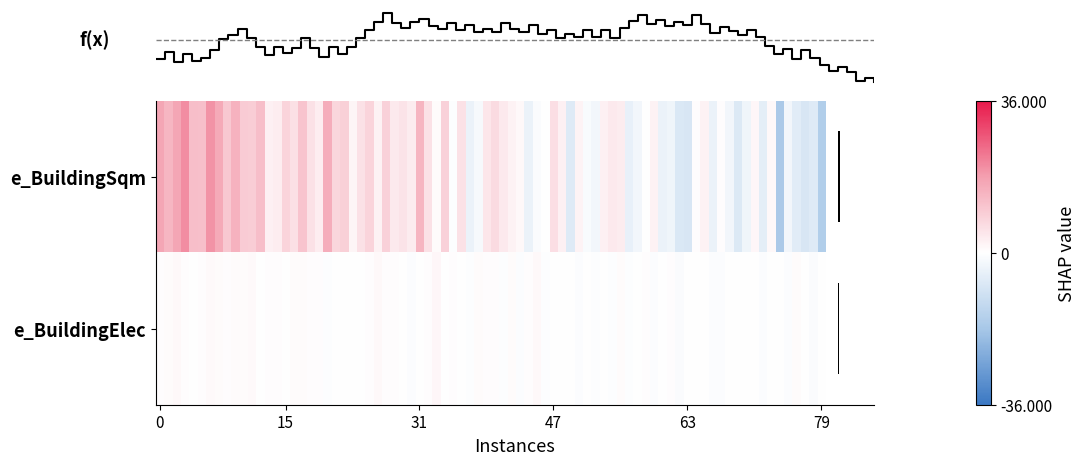

What is the average value of the e_BuildingSqm series?

14.5